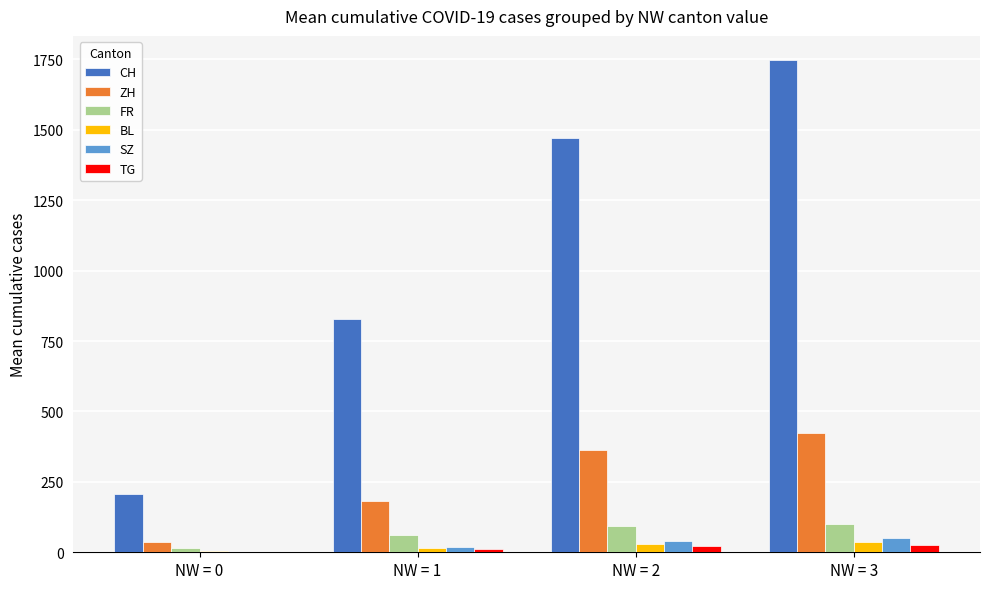

How many data points does each series have?

4